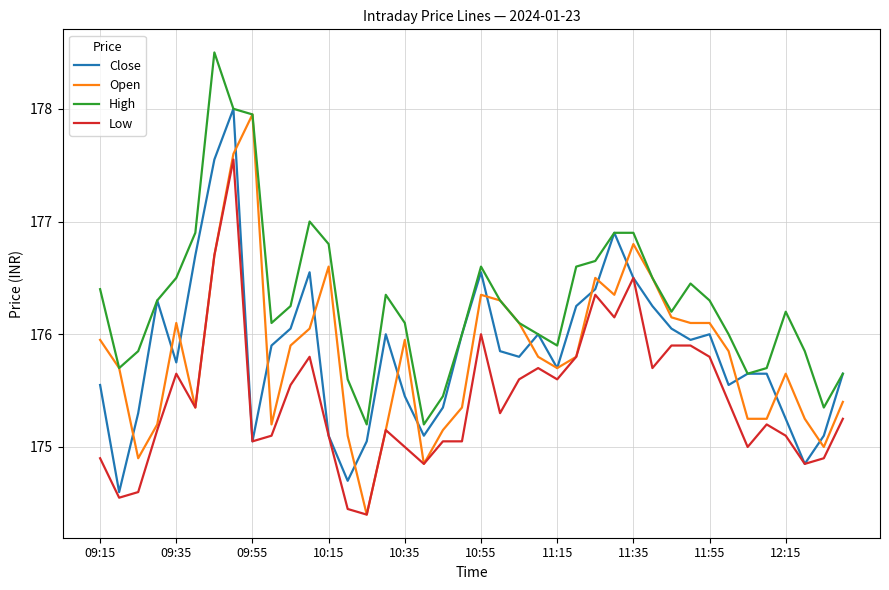

What are all the series names shown in the legend?

Close, Open, High, Low